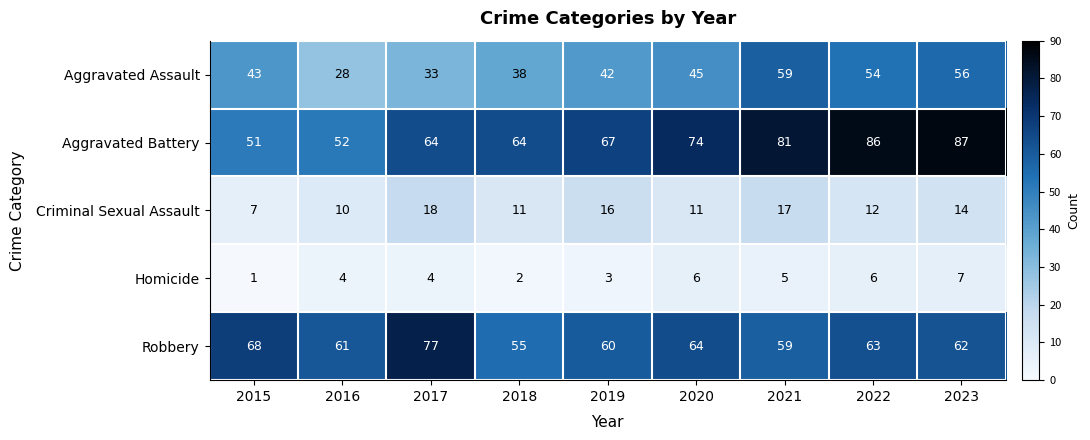

Is the value of Homicide at 2015 greater than the value of Criminal Sexual Assault at 2019?

No